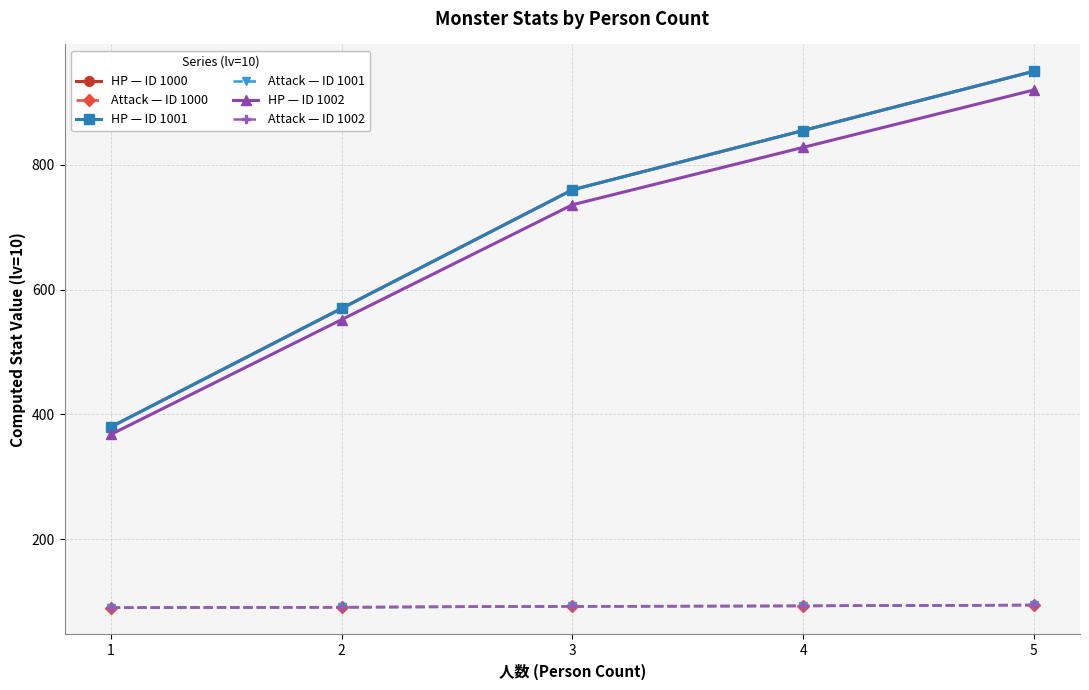

Rank the series by their maximum value, from lowest to highest.

Attack — ID 1000, Attack — ID 1001, Attack — ID 1002, HP — ID 1002, HP — ID 1000, HP — ID 1001